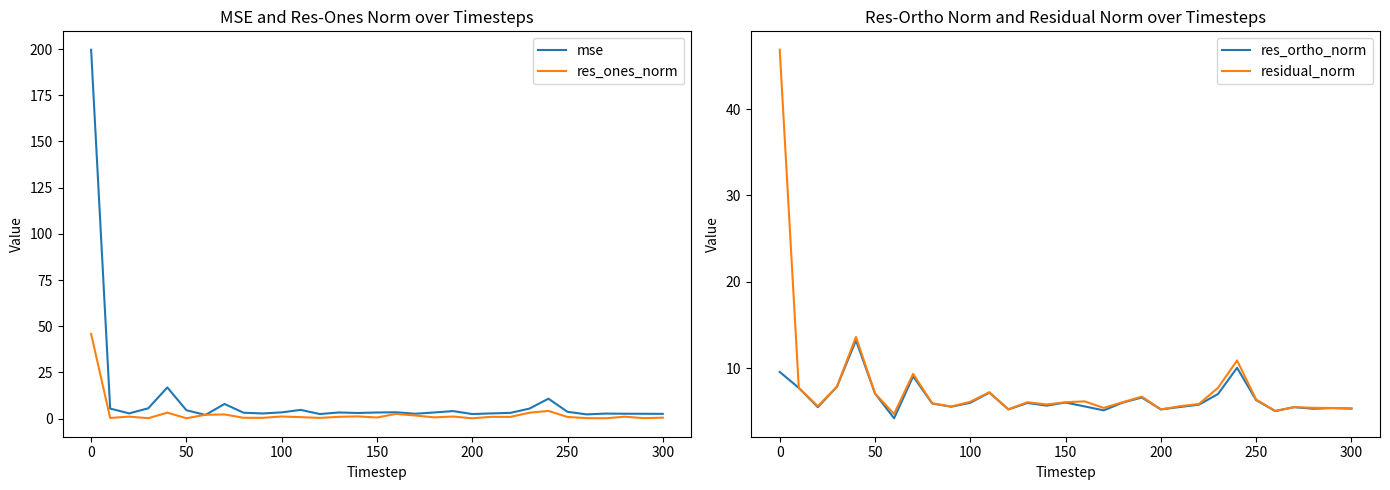

What is the difference between the maximum and minimum values in the mse series?

197.6